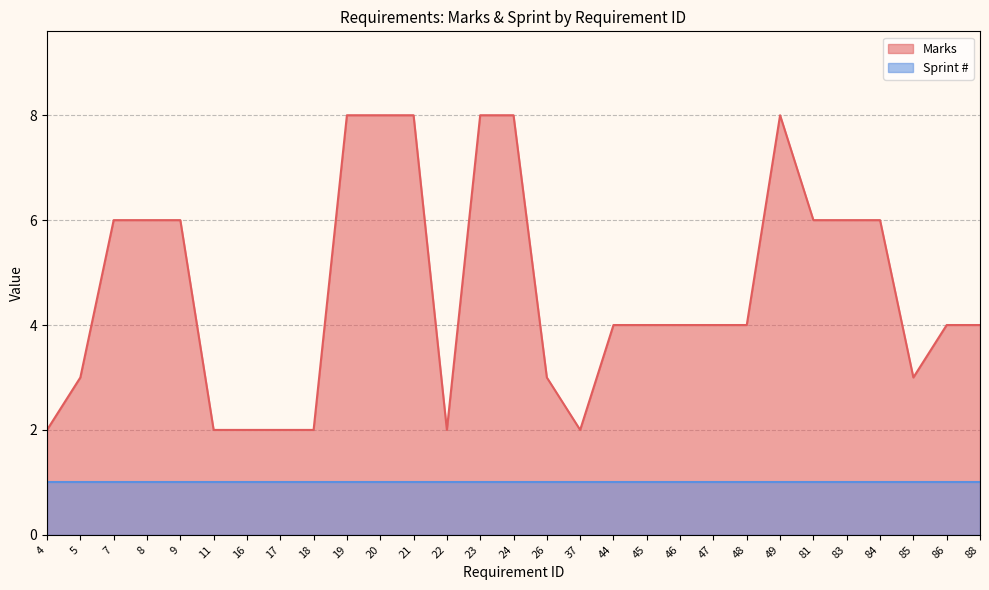

Is it true that the value at 86 is 6?

False